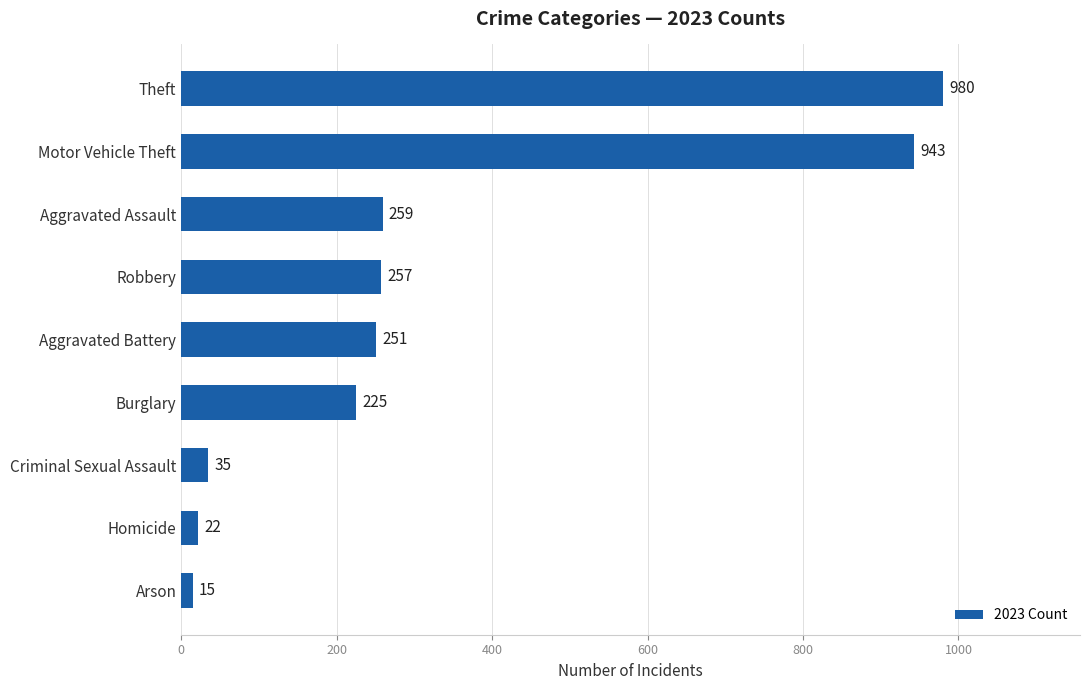

Rank the categories by value from lowest to highest.

Arson, Homicide, Criminal Sexual Assault, Burglary, Aggravated Battery, Robbery, Aggravated Assault, Motor Vehicle Theft, Theft